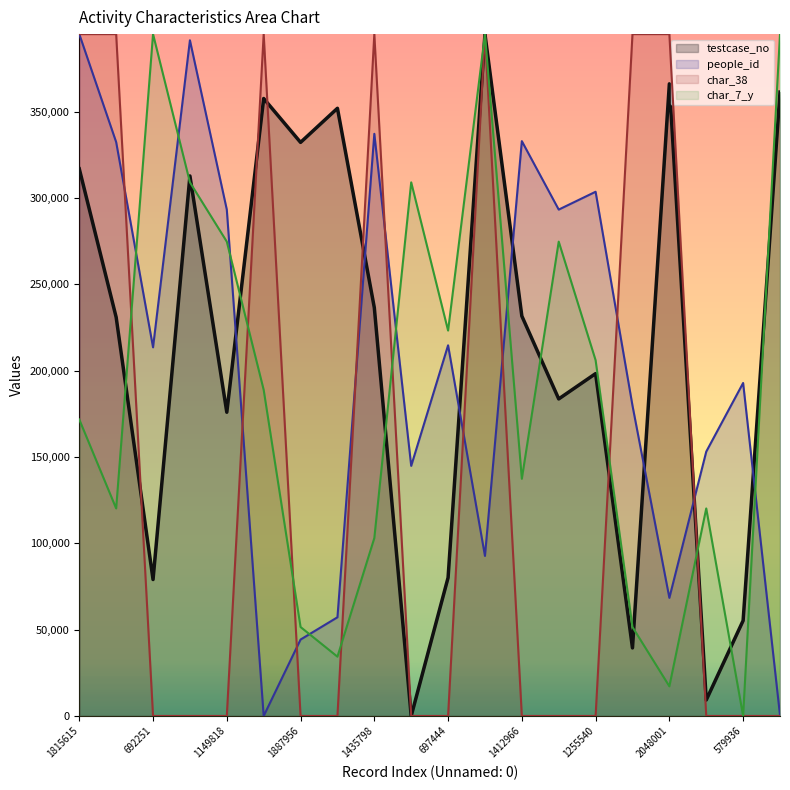

Rank the categories by people_id value from lowest to highest.

2007922, 2025513, 1887956, 1981191, 2048001, 2184065, 319168, 362727, 505208, 579936, 692251, 697444, 1149818, 1186275, 1255540, 1409654, 1412966, 1435798, 1796157, 1815615